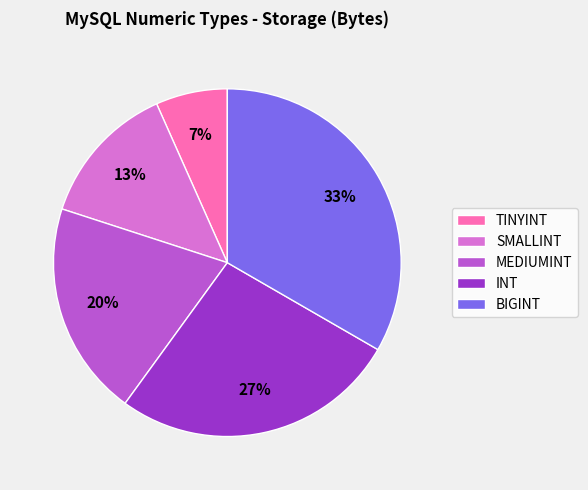

Between BIGINT and SMALLINT, which is larger?

BIGINT